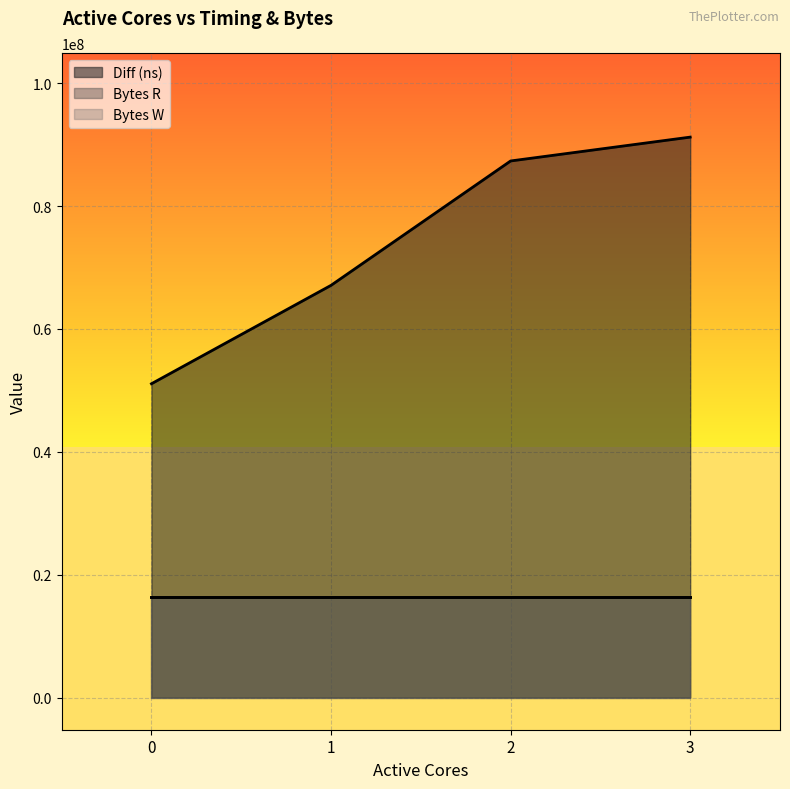

Reading left to right, what are all the values shown in this chart?

Diff (ns): 51075204	67096324	87342537	91225465
Bytes R: 16384000	16384000	16384000	16384000
Bytes W: 16384000	16384000	16384000	16384000